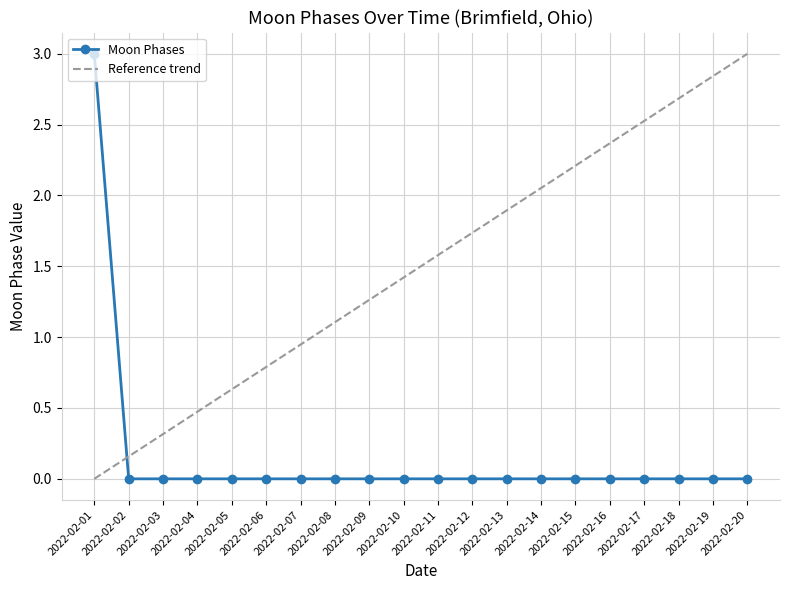

At which category does the chart reach its peak across all series?

2022-02-01